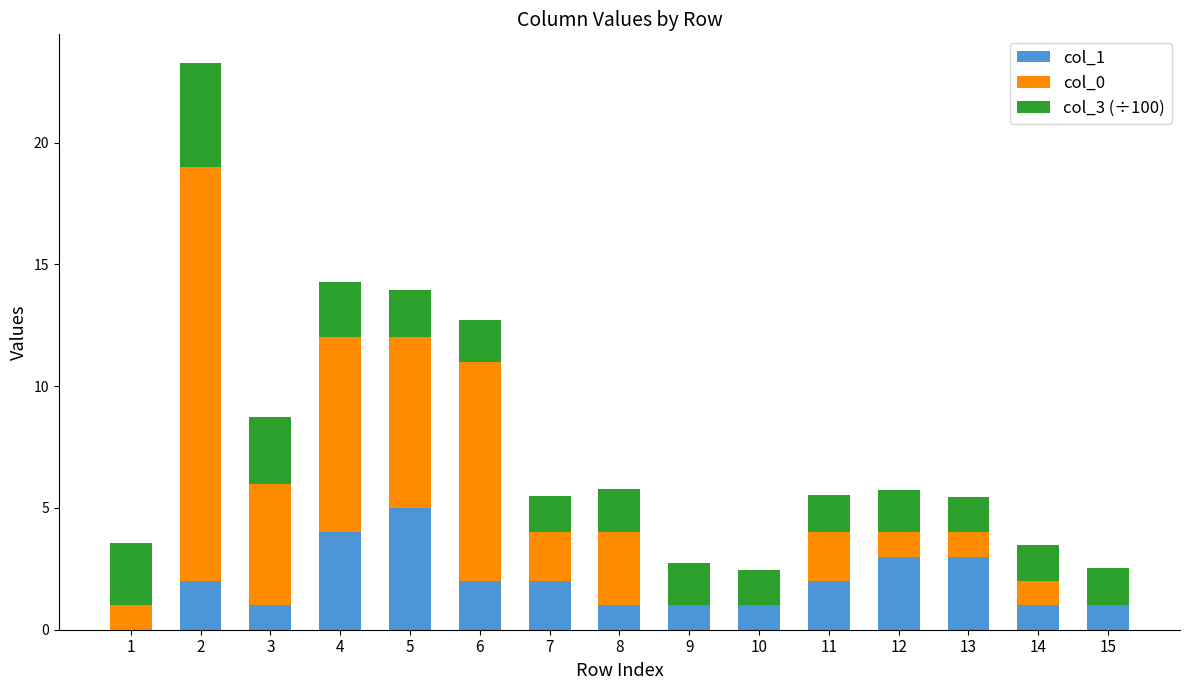

What is the total value across all series at 13?

5.5